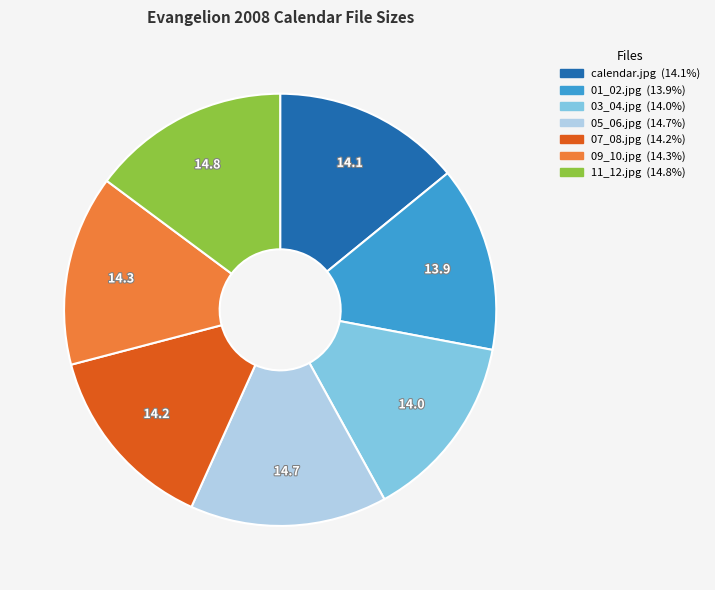

Is there a majority slice in this chart?

No